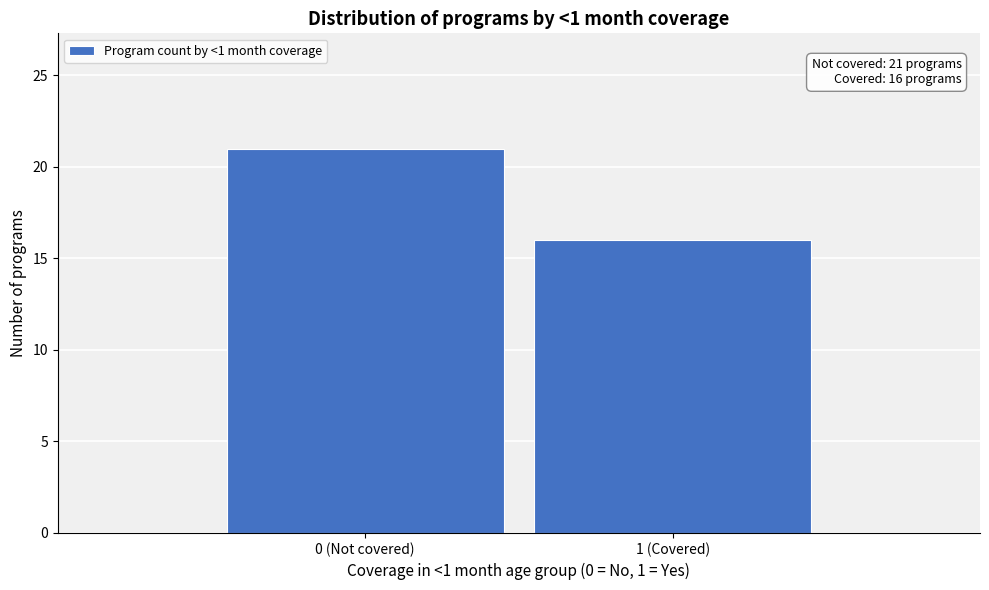

Reading left to right, extract all data points from this chart.

0 (Not covered)=21	1 (Covered)=16